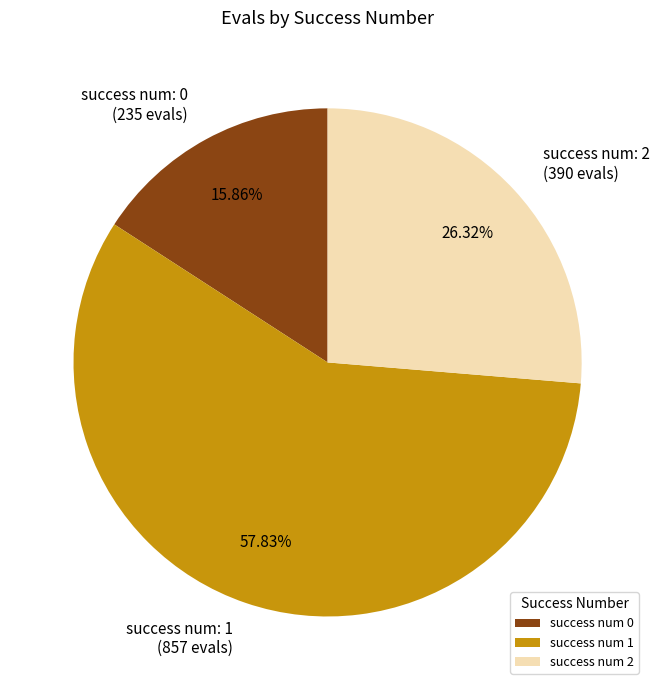

Rank the categories by value from lowest to highest.

success num 0, success num 2, success num 1